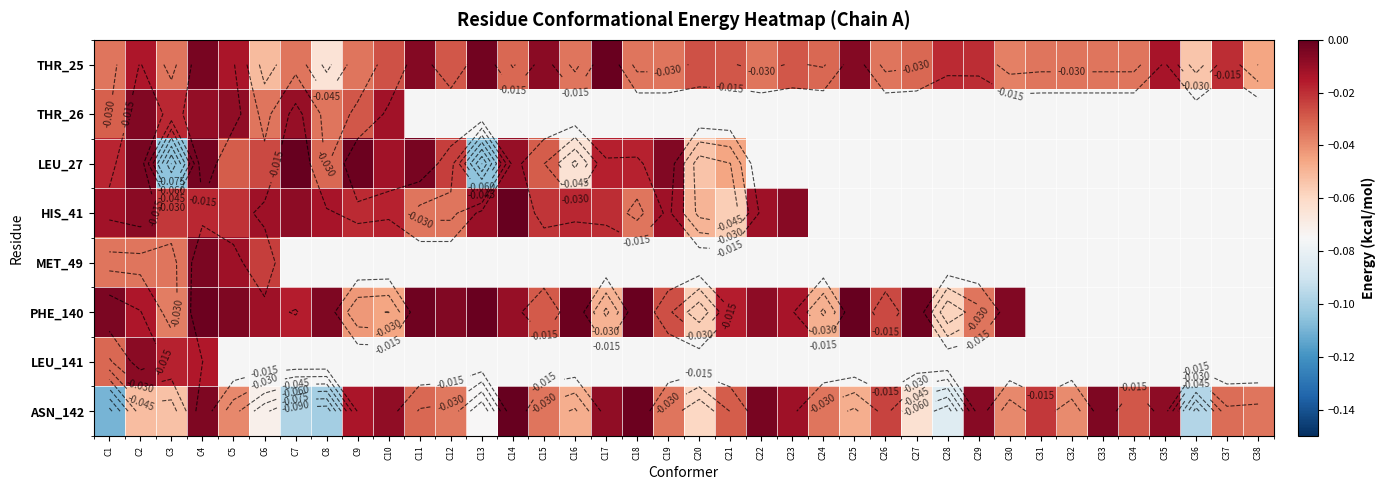

Where is MET_49 nearest to the value 0?

C4